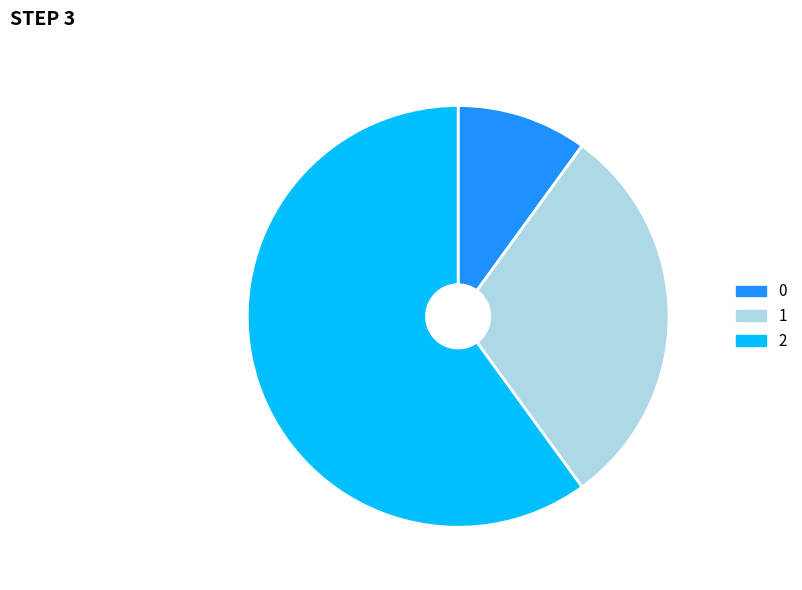

Rank the categories by value from lowest to highest.

0, 1, 2